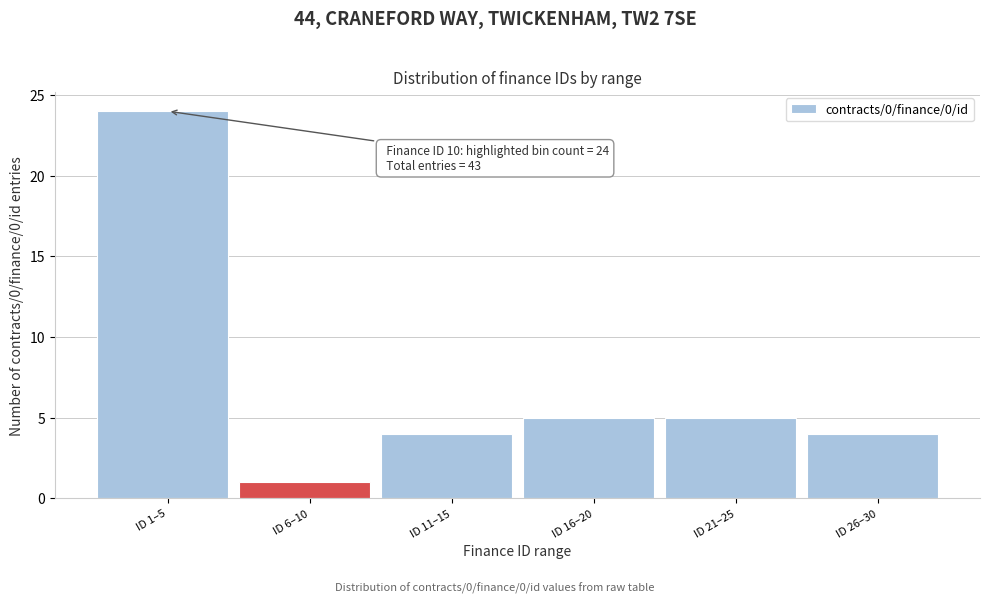

Reading left to right, transcribe all the data shown in this chart.

ID 1–5=24	ID 6–10=1	ID 11–15=4	ID 16–20=5	ID 21–25=5	ID 26–30=4